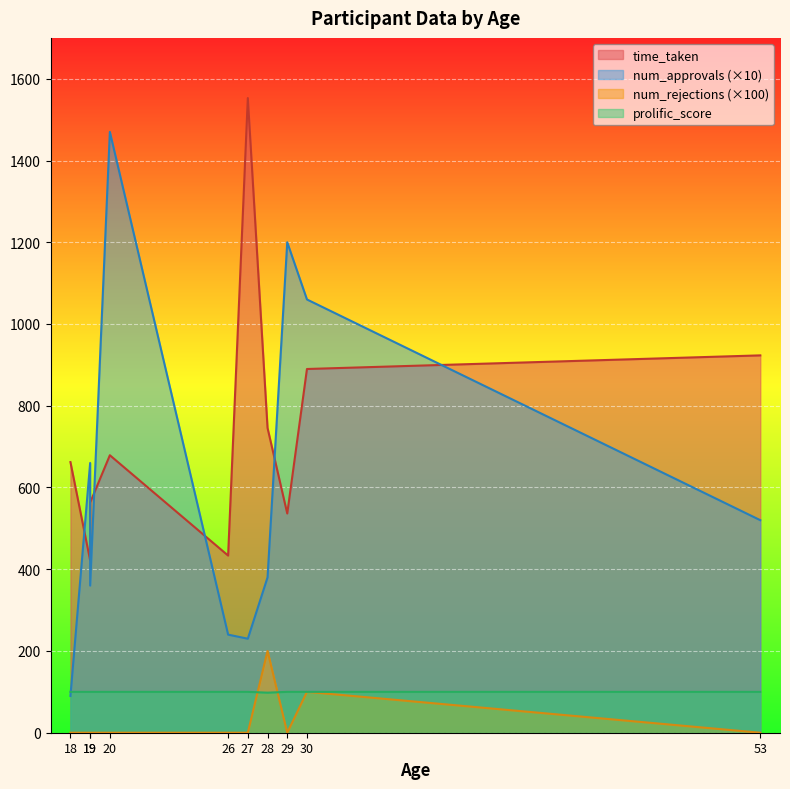

Which series changed the most between 20 and 53?

num_approvals